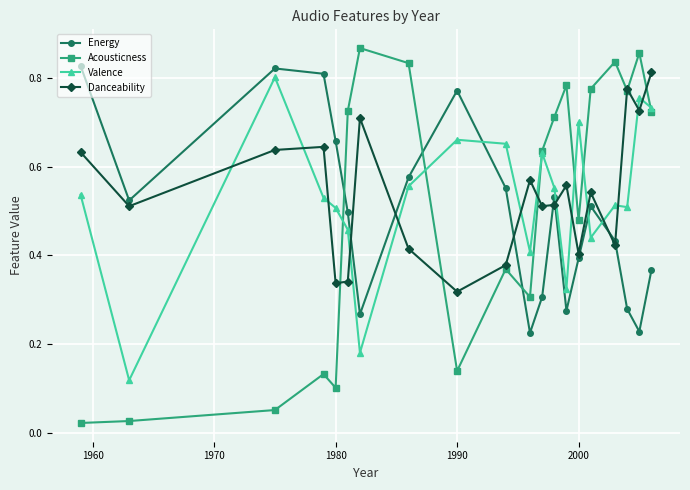

Which series has the widest spread of values?

Acousticness